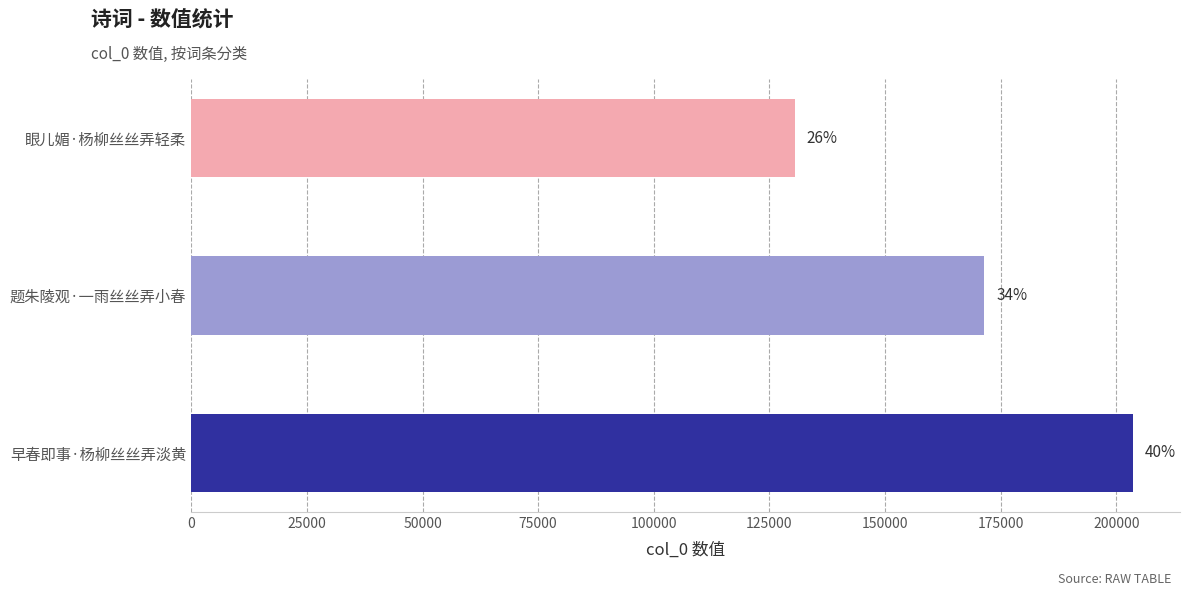

Are the bars horizontal?

Yes